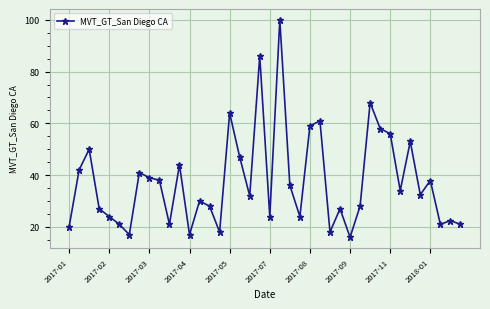

Is this an area chart (filled region under the line)?

No